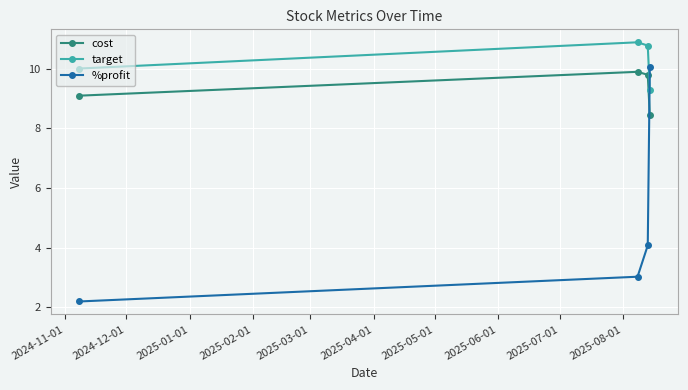

Which series ends up on top after the final intersection of %profit and target?

%profit